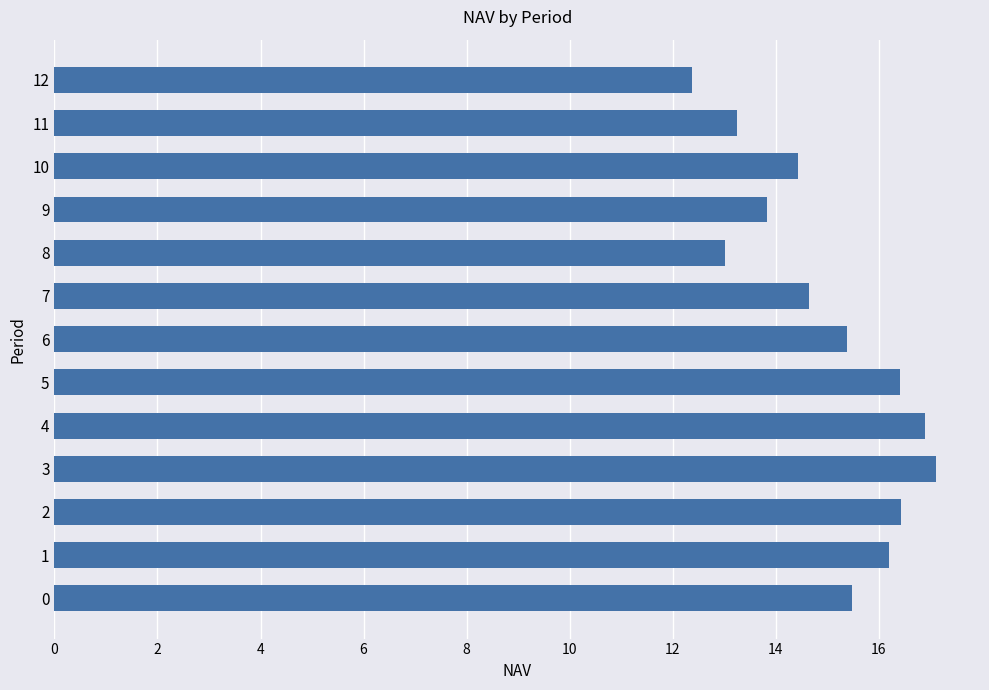

How many bars are there in total?

13